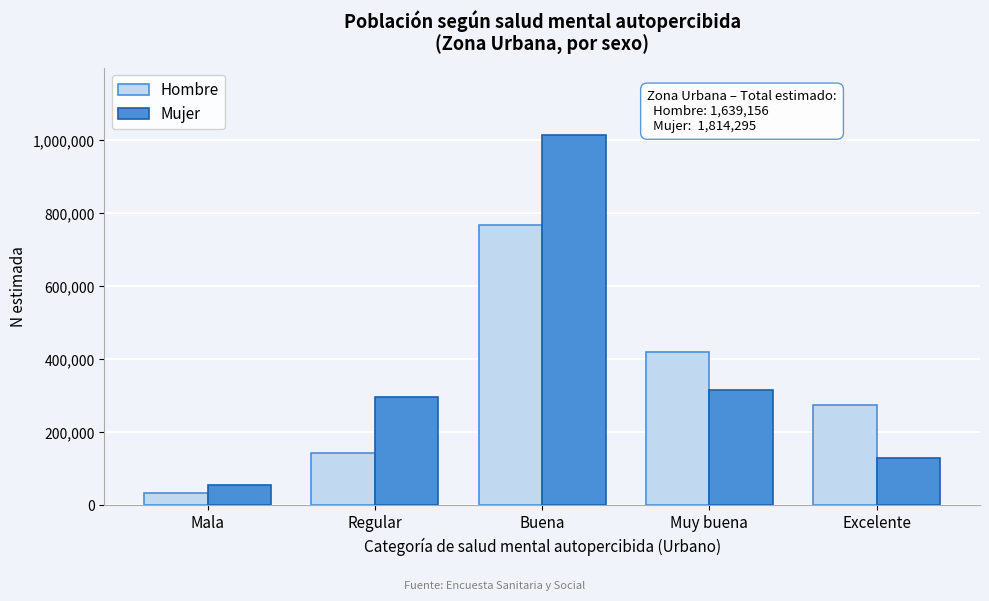

Reading right to left, transcribe all the data shown in this chart.

Hombre: 274919	420254	767675	142598	33710
Mujer: 129971	316097	1016066	297007	55153